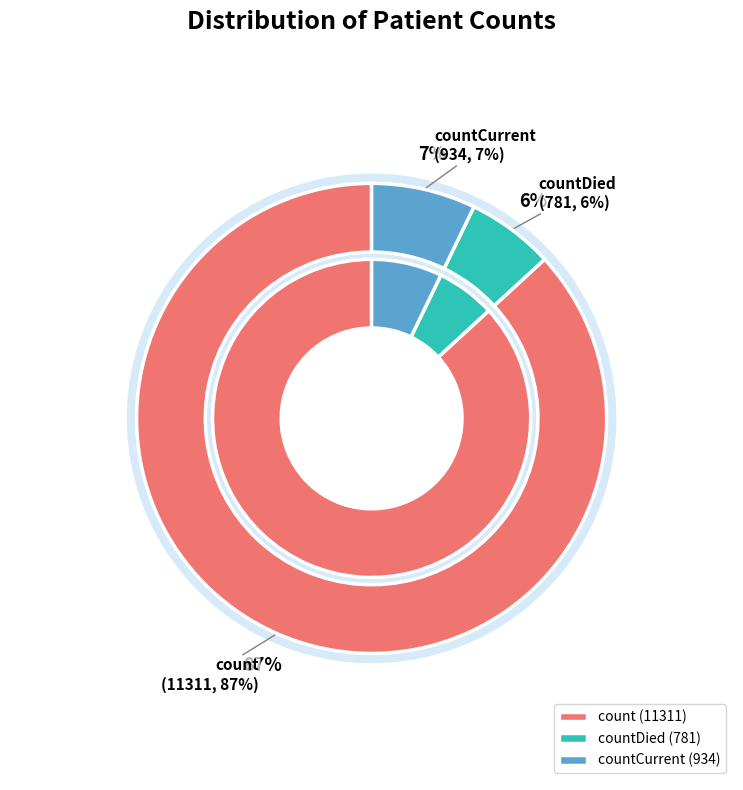

Which has a higher value, countCurrent or count?

count